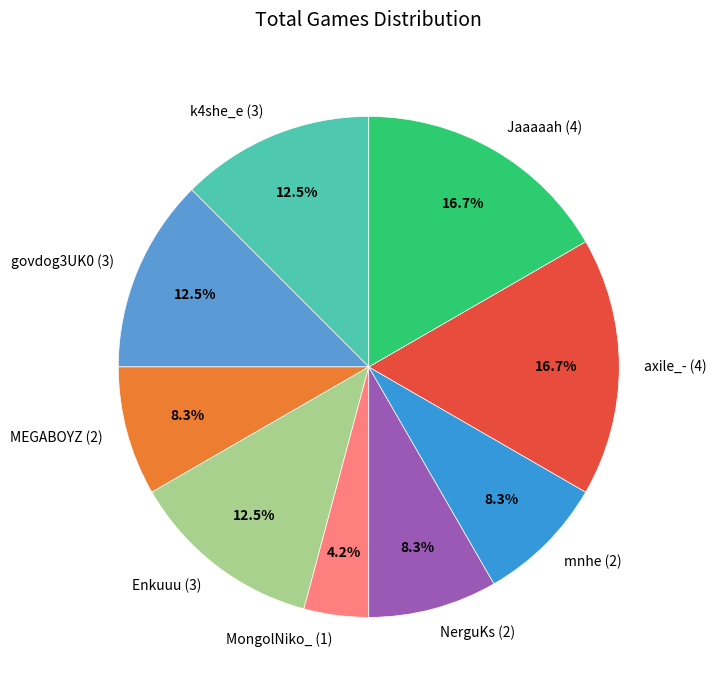

Combined, what portion of the pie is govdog3UK0 (3) and Jaaaaah (4)?

29.2%